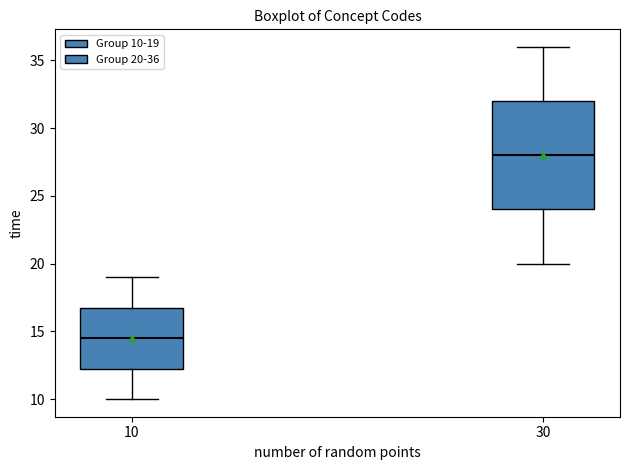

Reading left to right, read every box against the y-axis: the position of its median line, the range the box covers, and the ends of its whiskers. The values are not printed on the chart, so give them approximately, as read against the axis.

10: median 14.5, box 12.5 to 17.0, whiskers 10.0 to 19.0
30: median 28.0, box 24.0 to 32.0, whiskers 20.0 to 36.0